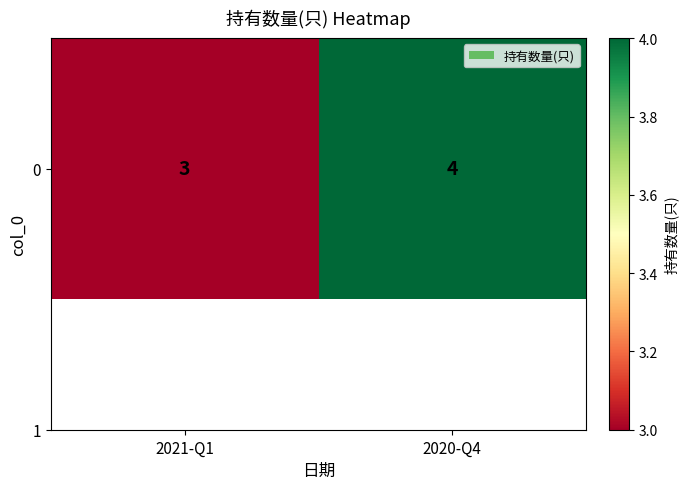

How many values are below 4?

1